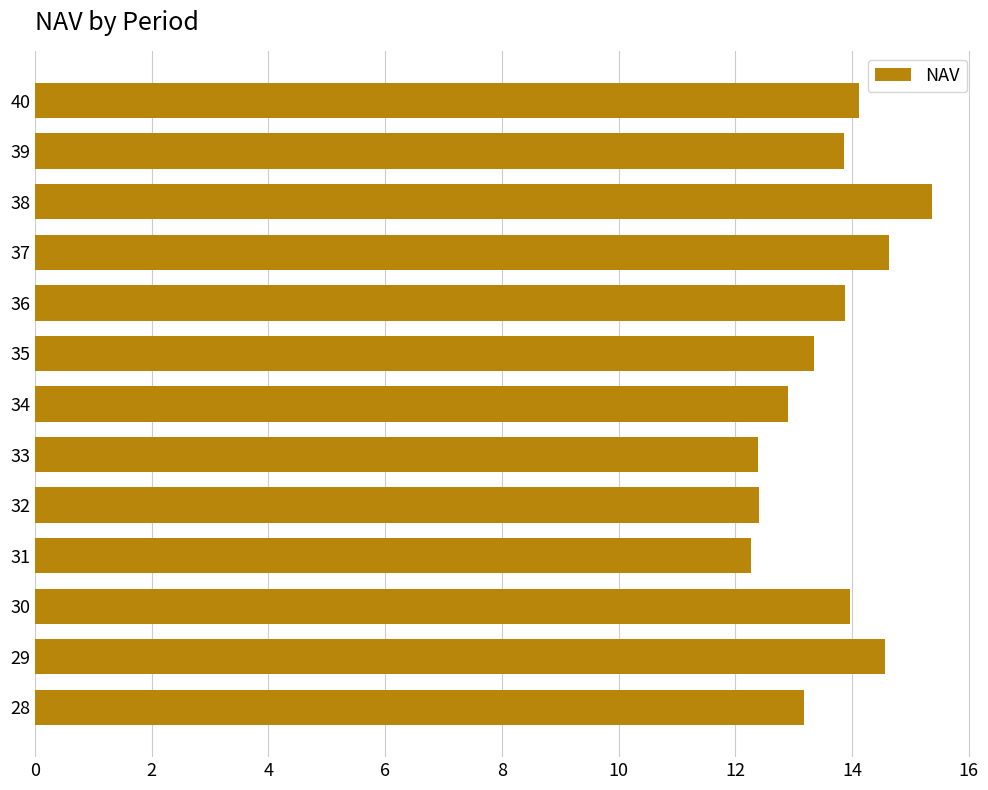

Reading top to bottom, transcribe all the data shown in this chart.

14.1	13.9	15.4	14.6	13.9	13.4	12.9	12.4	12.4	12.3	14.0	14.6	13.2